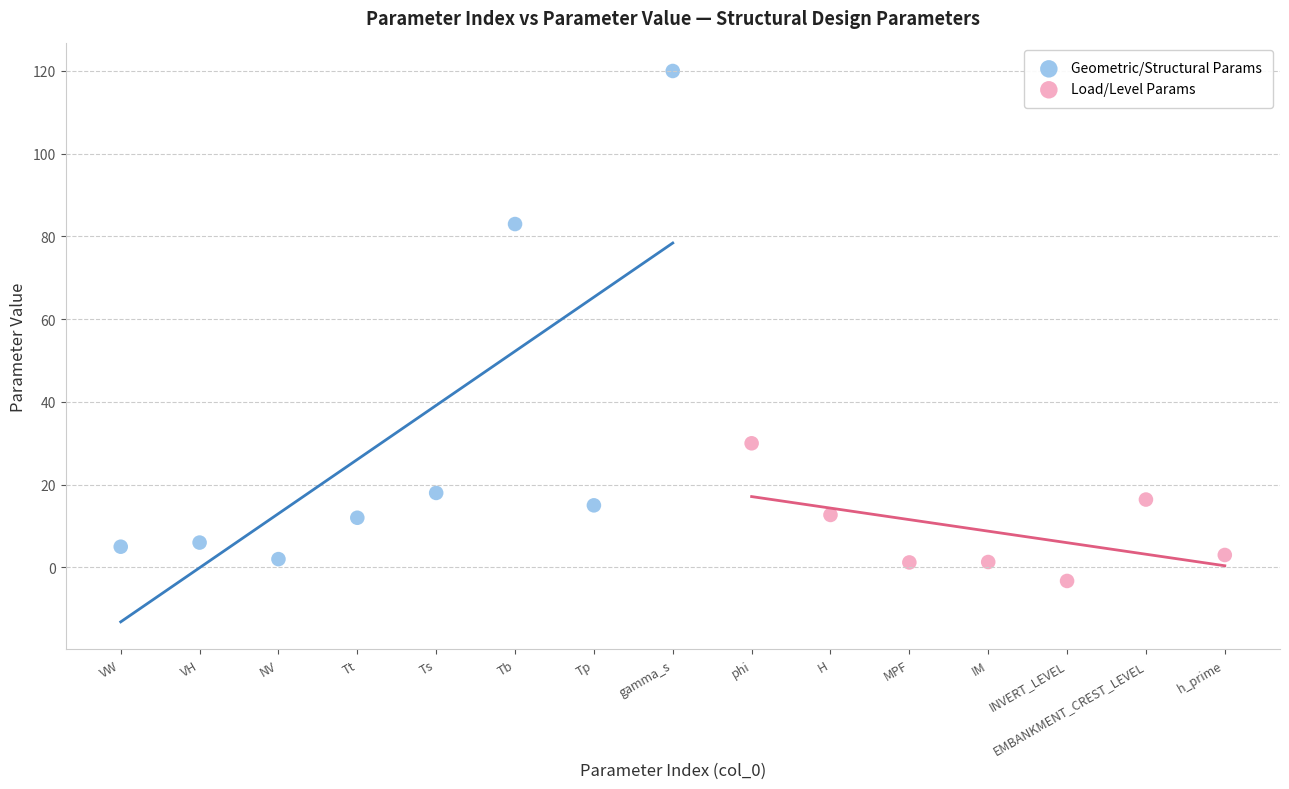

Which series contains the highest Y value?

Geometric/Structural Params